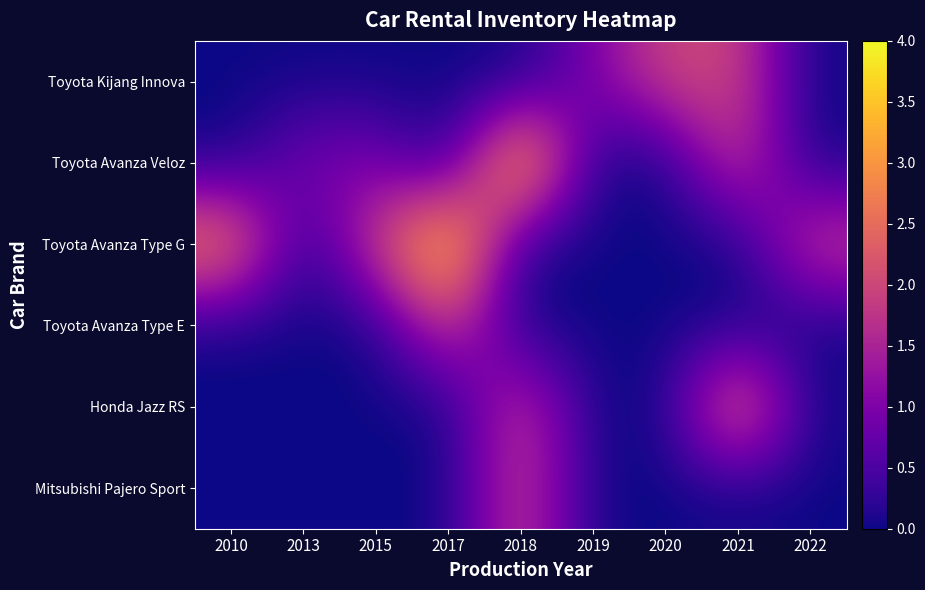

Reading right to left, list all the values displayed in this chart.

Toyota Kijang Innova: 2022=0	2021=2	2020=2	2019=1	2018=0	2017=0	2015=0	2013=0	2010=0
Toyota Avanza Veloz: 2022=0	2021=2	2020=0	2019=0	2018=4	2017=0	2015=1	2013=1	2010=0
Toyota Avanza Type G: 2022=2	2021=0	2020=0	2019=0	2018=0	2017=4	2015=2	2013=0	2010=3
Toyota Avanza Type E: 2022=0	2021=0	2020=0	2019=0	2018=0	2017=2	2015=0	2013=0	2010=0
Honda Jazz RS: 2022=0	2021=3	2020=0	2019=0	2018=2	2017=0	2015=0	2013=0	2010=0
Mitsubishi Pajero Sport: 2022=0	2021=0	2020=0	2019=0	2018=2	2017=0	2015=0	2013=0	2010=0